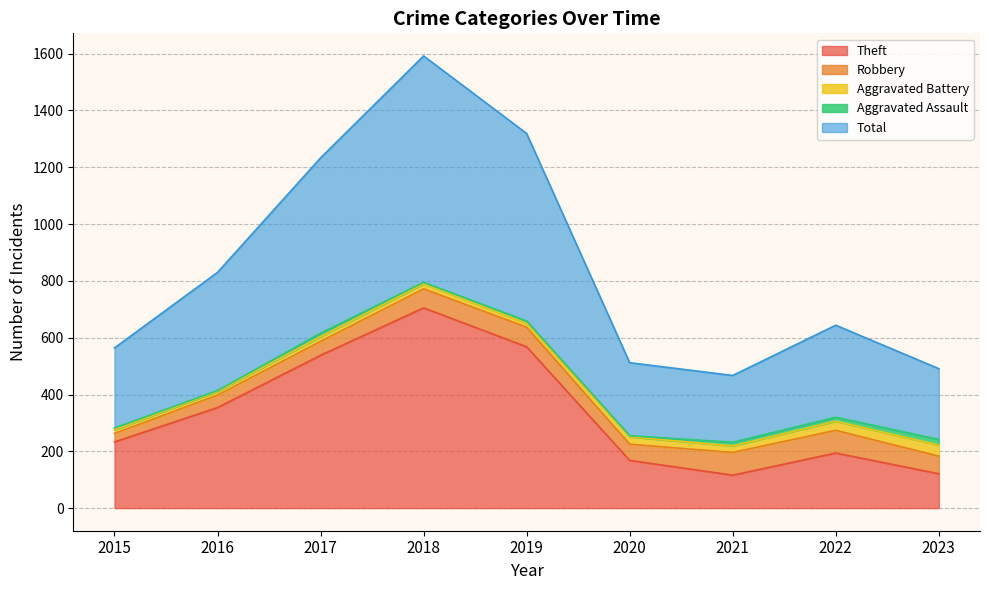

Rank the series at 2022 from lowest to highest value.

Aggravated Assault, Aggravated Battery, Robbery, Theft, Total